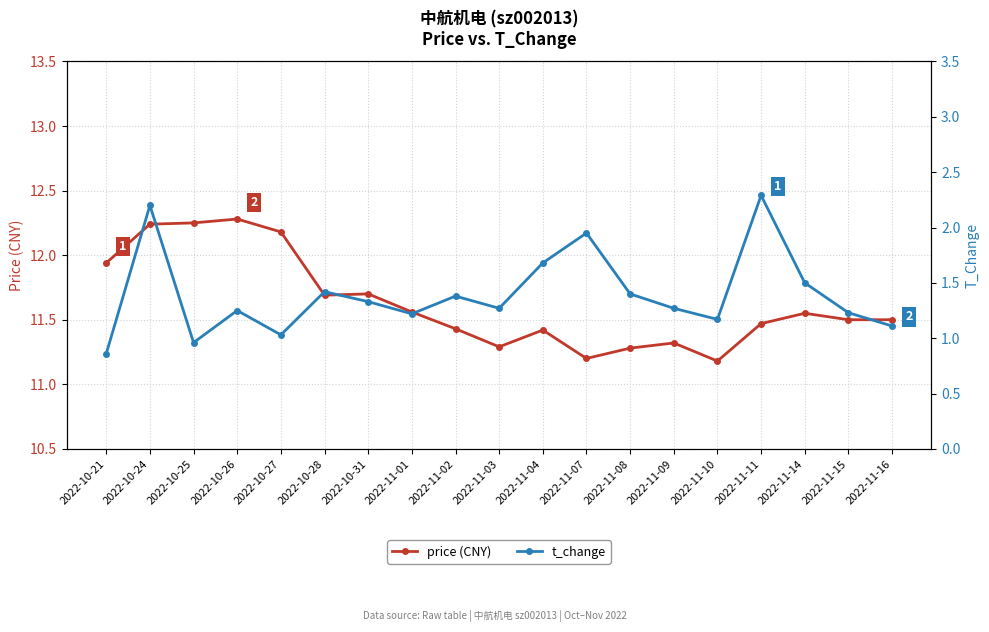

What is the average value of the t_change series?

1.4